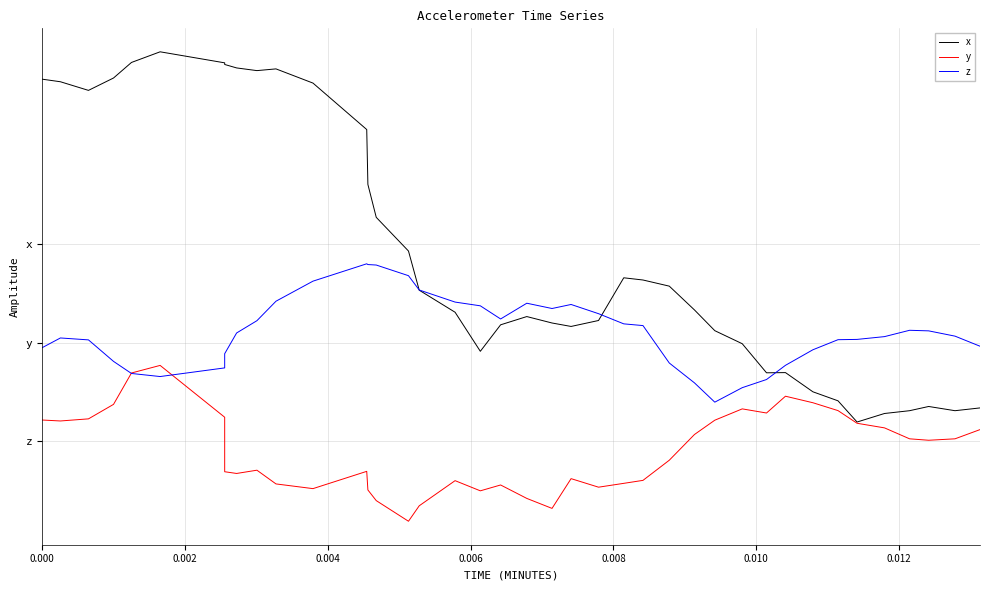

The y series shows -0.2 at 9. True or false?

False